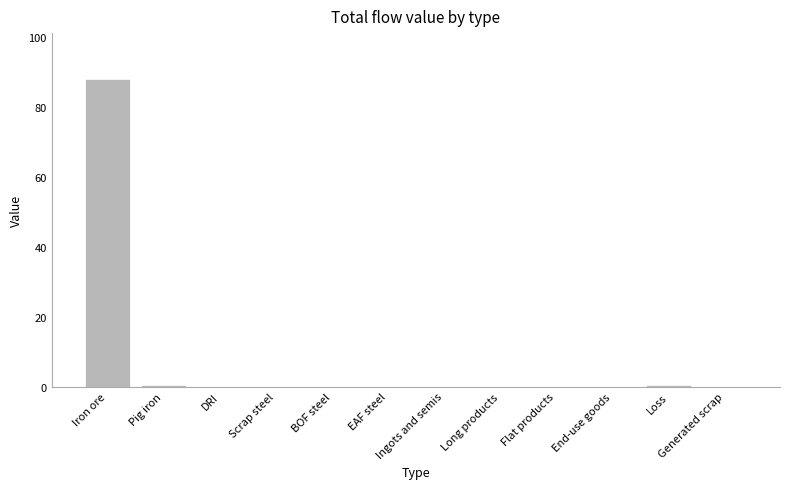

Which category has the highest value across all series?

Iron ore